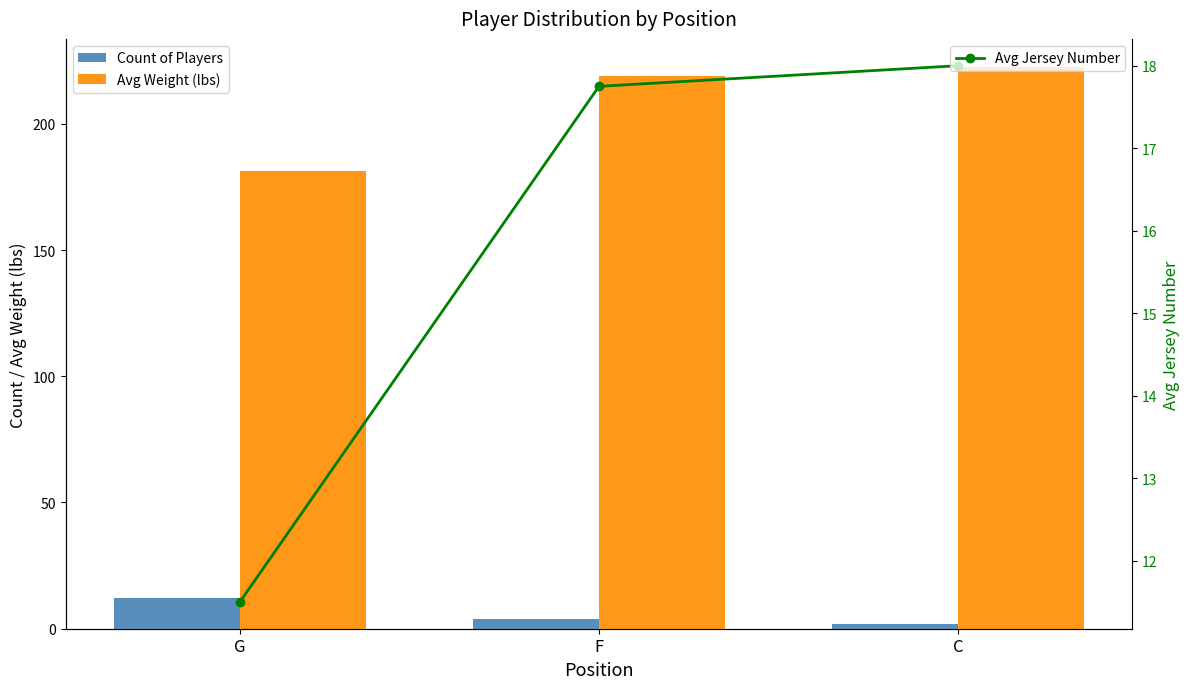

At which category does the chart reach its minimum across all series?

C